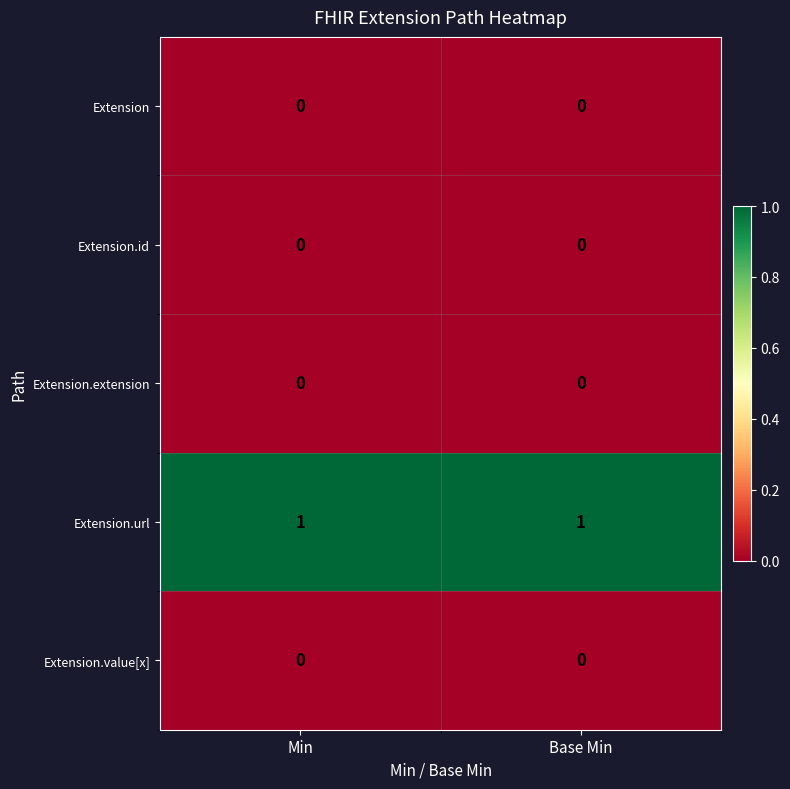

Is it true that Extension.url equals 1 at Base Min?

True